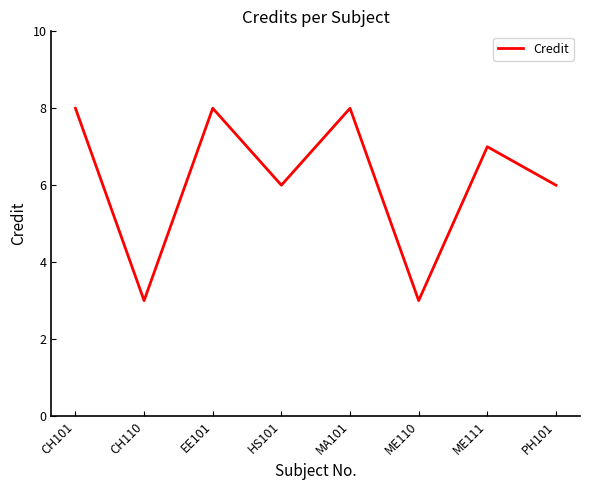

What is the average value?

6